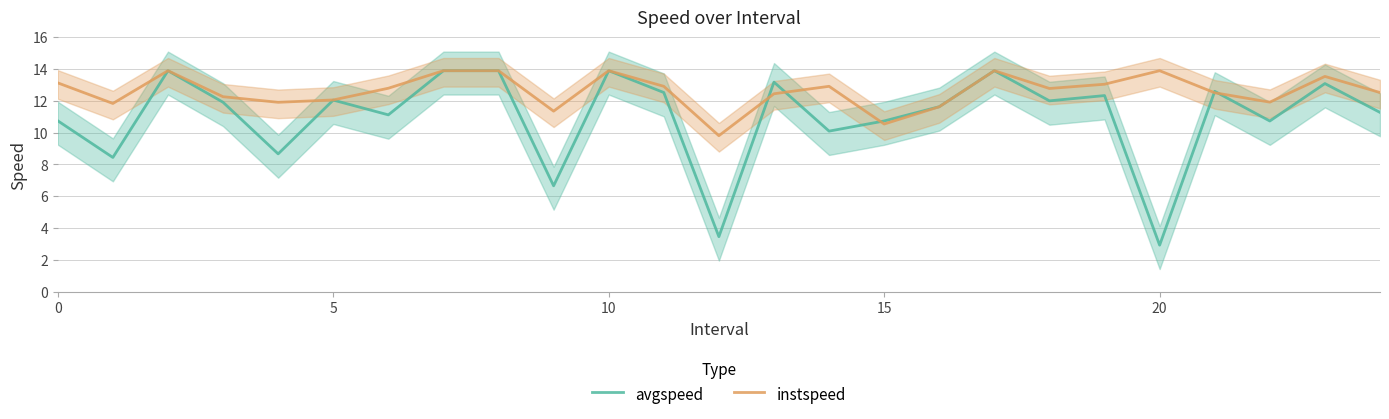

What is the minimum value for instspeed?

9.8